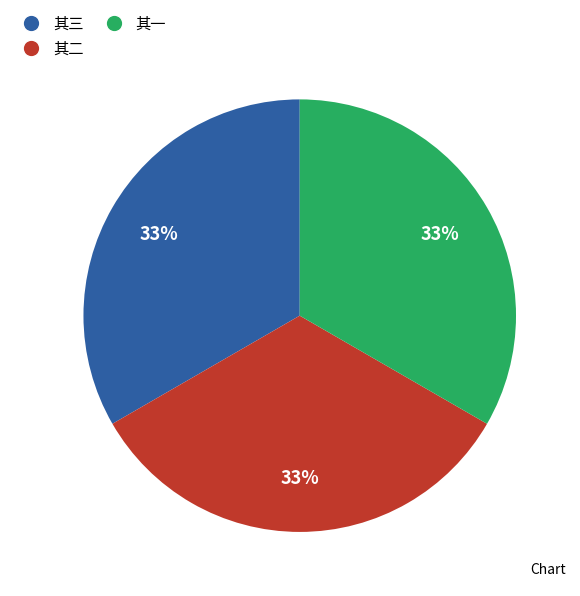

How many slices are in this pie chart?

3